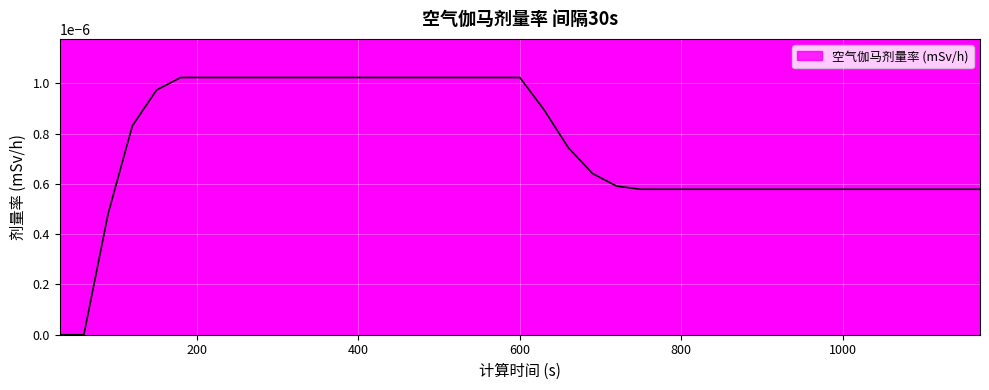

Does the chart have visible grid lines?

Yes